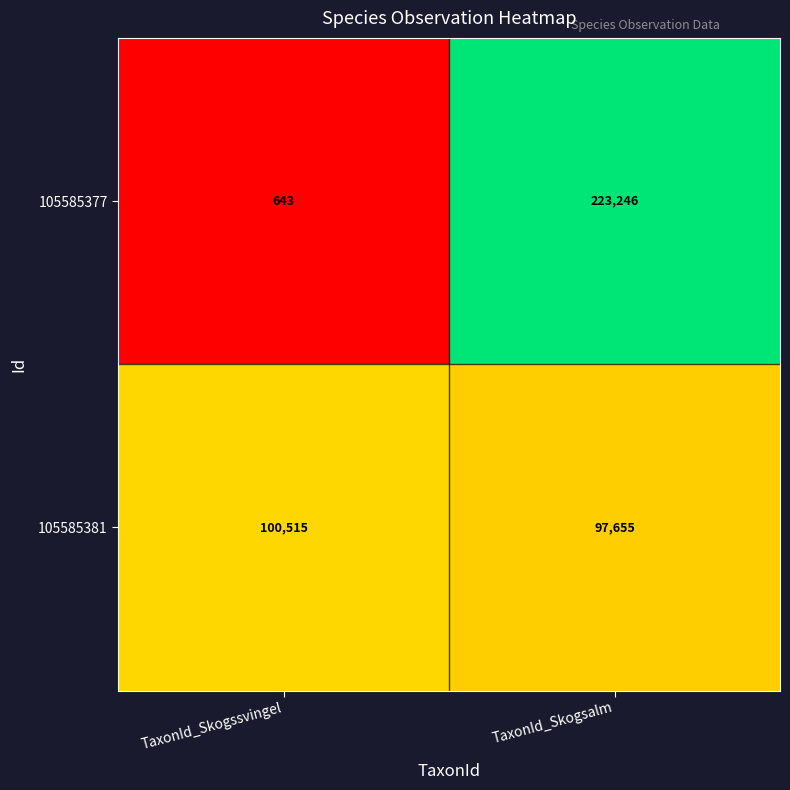

Is it true that 105585377 equals 81700 at TaxonId_Skogsalm?

False